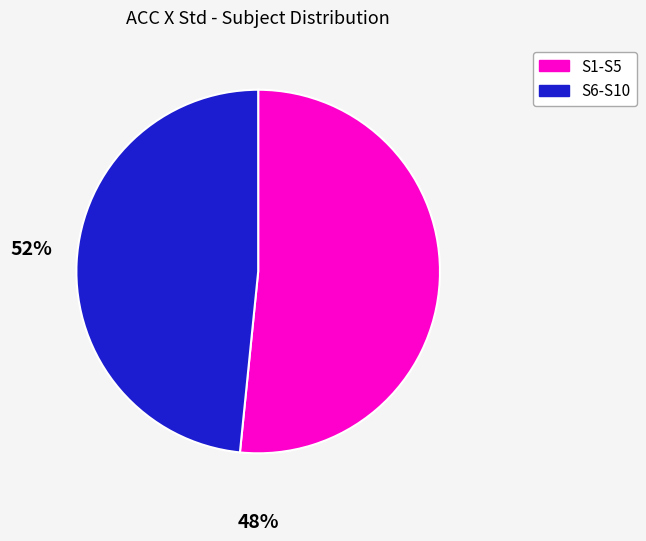

Does any single category account for the majority?

Yes